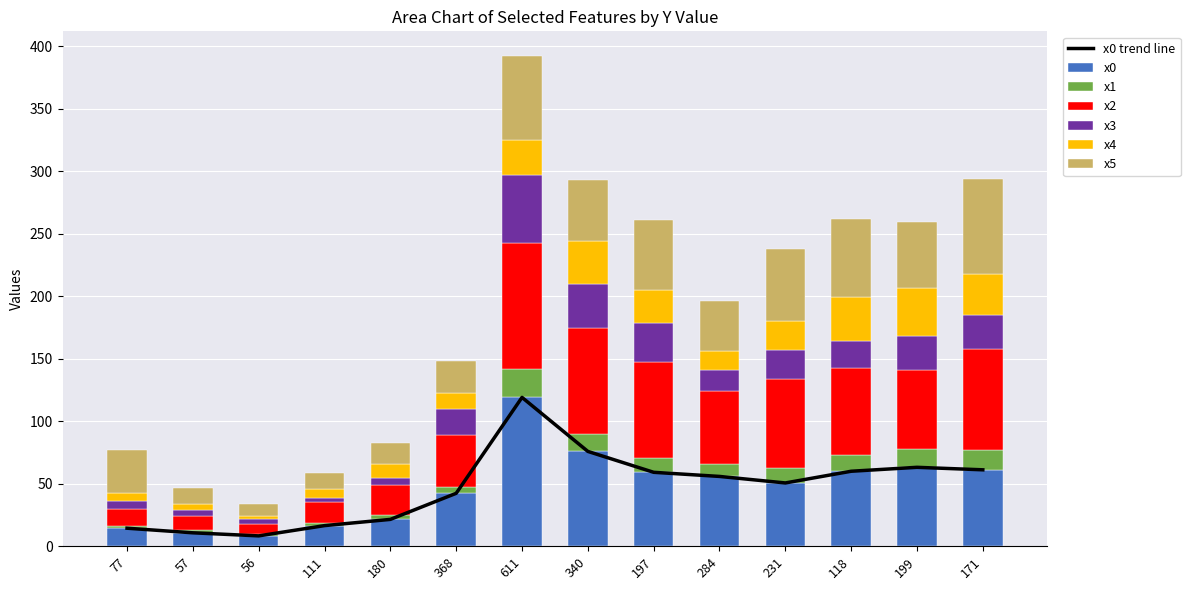

Which series has the largest range (max minus min)?

x0